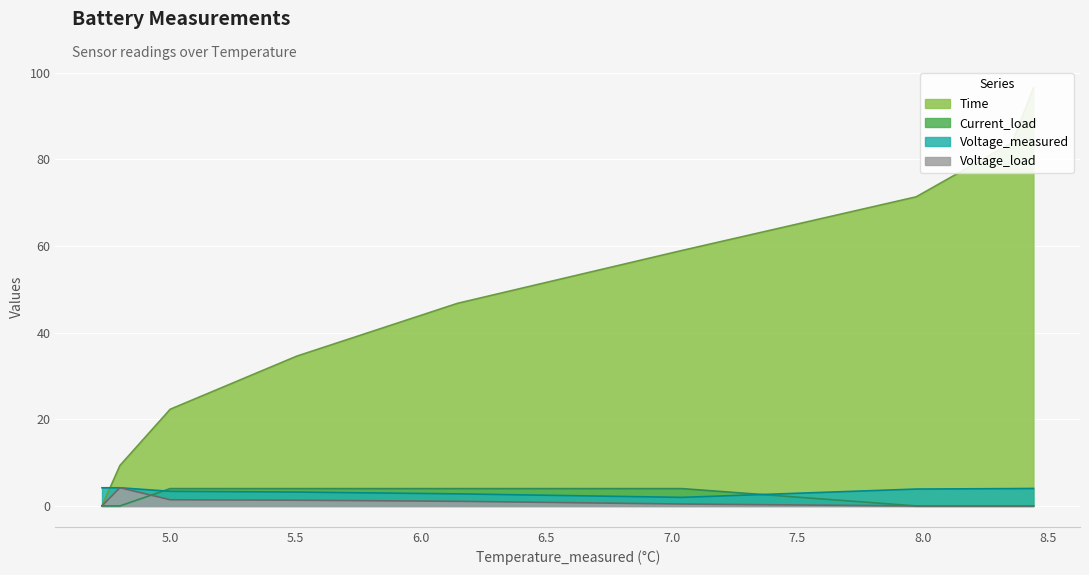

True or false: Time has more than 1 points higher than both neighbors.

False